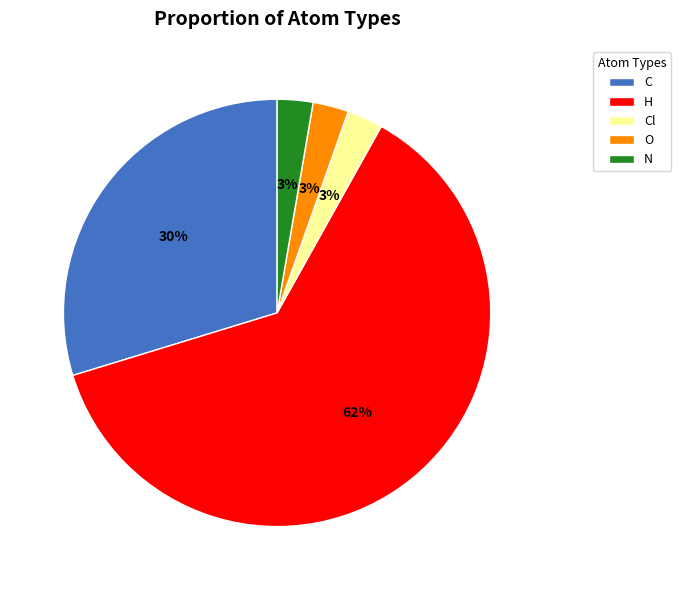

Is there a majority slice in this chart?

Yes